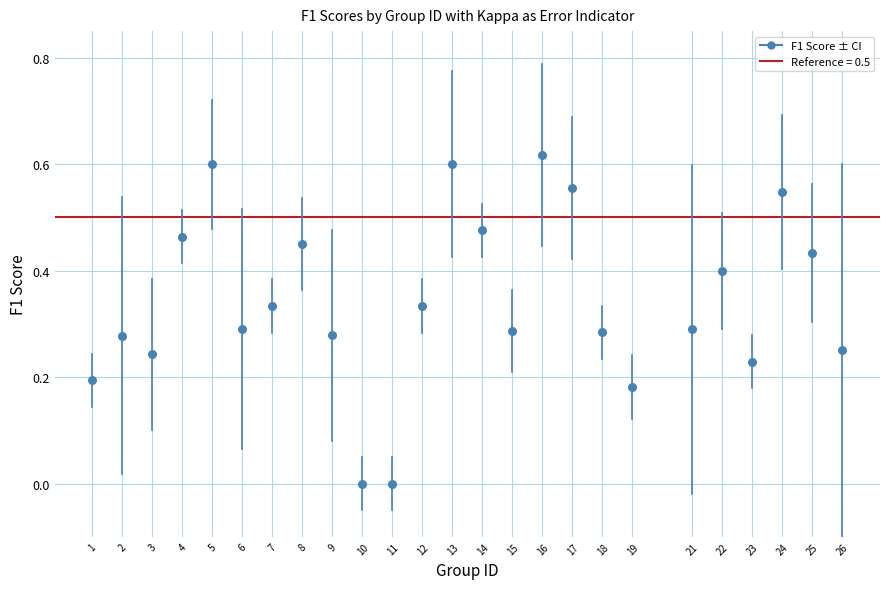

What is the range of X values (max minus min)?

25.0